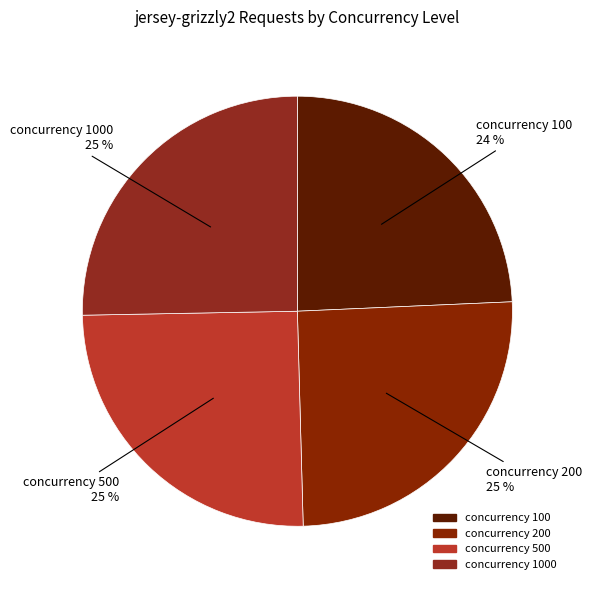

Rank the categories by value from lowest to highest.

100, 500, 200, 1000